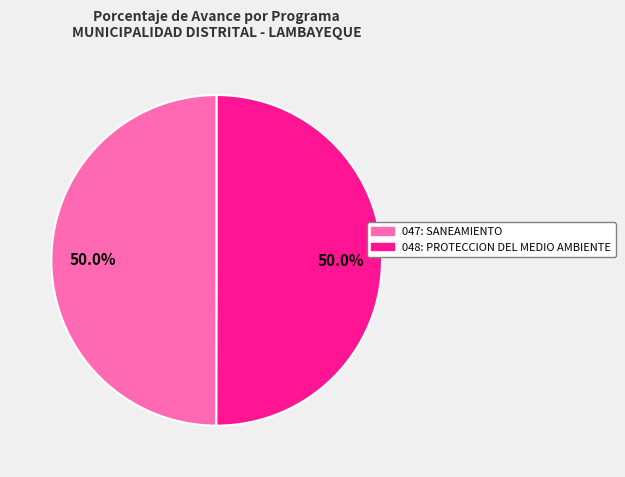

What is the ratio of the value at 047: SANEAMIENTO to the value at 048: PROTECCION DEL MEDIO AMBIENTE?

1.0